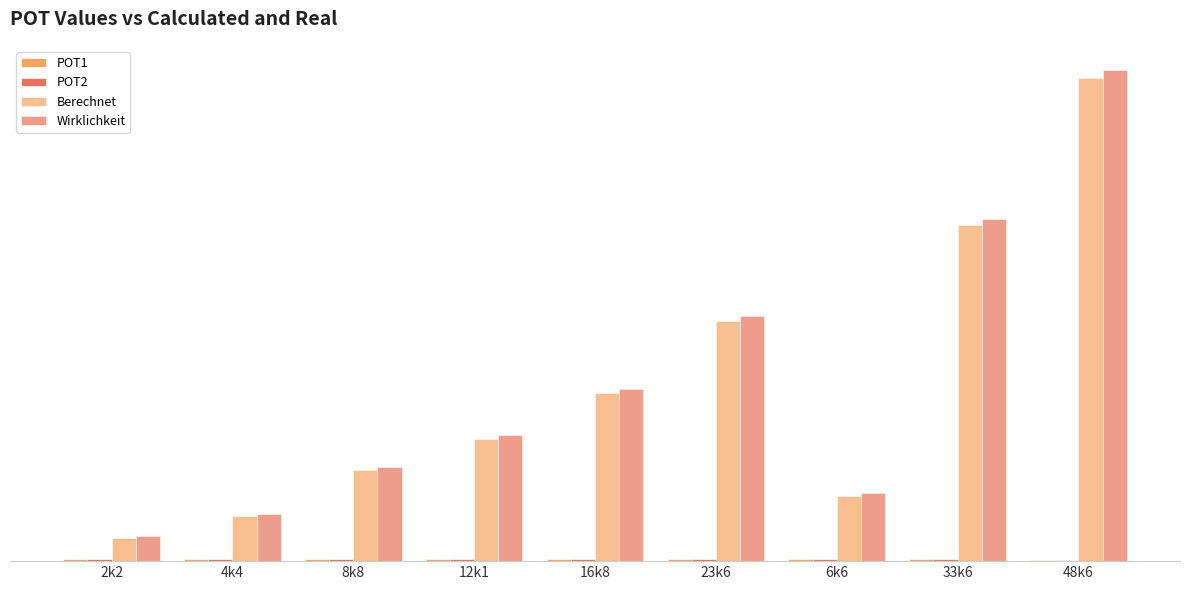

Reading left to right, transcribe all the data shown in this chart.

POT1: 250.0	240.0	237.0	226.0	214.0	196.0	240.0	162.0	135.0
POT2: 251.0	250.0	230.0	225.0	214.0	196.0	240.0	182.0	135.0
Berechnet: 2252.4	4400.9	8893.1	12018.1	16510.2	23541.5	6354.0	32916.5	47369.6
Wirklichkeit: 2500.0	4667.0	9200.0	12370.0	16910.0	24000.0	6650.0	33500.0	48100.0